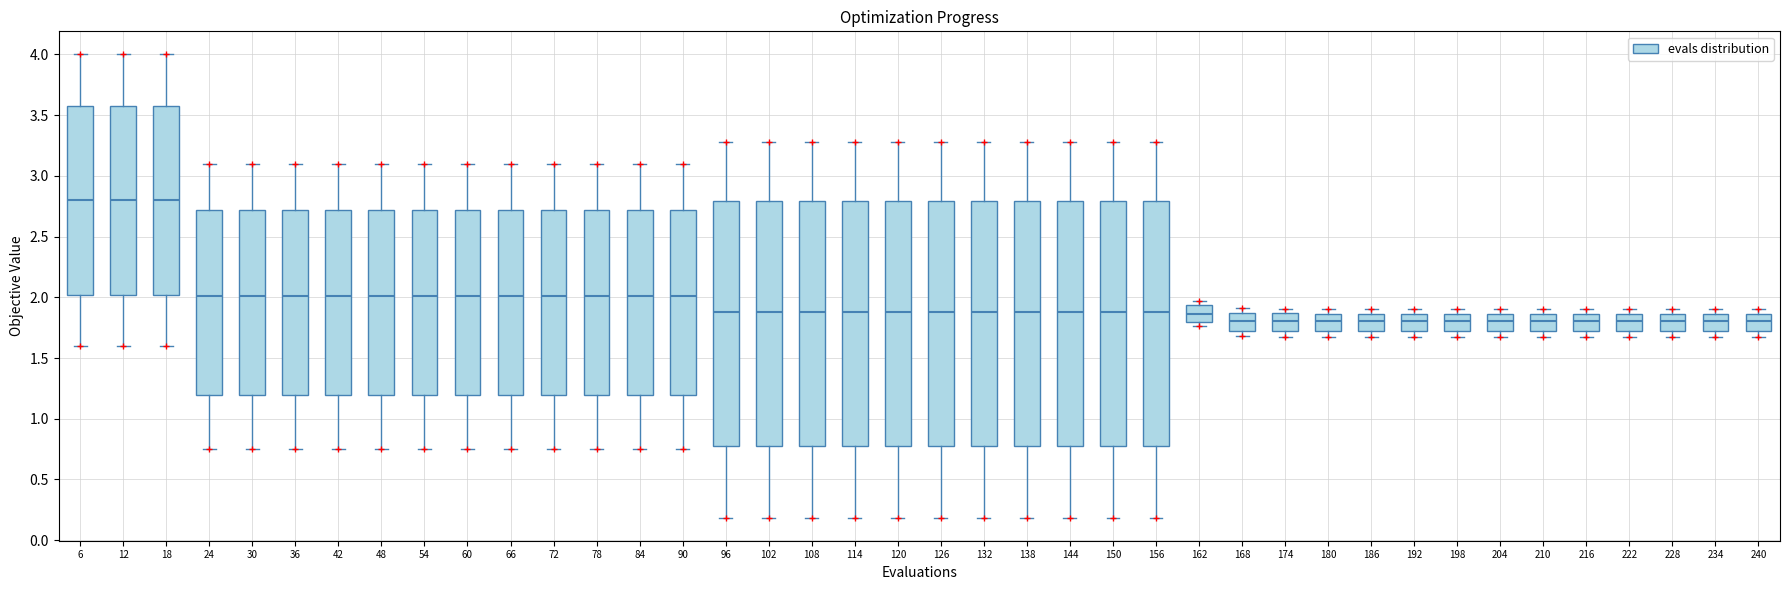

Reading left to right, read every box against the y-axis: the position of its median line, the range the box covers, and the ends of its whiskers. The values are not printed on the chart, so give them approximately, as read against the axis.

6: median 2.80, box 2.00 to 3.60, whiskers 1.60 to 4.00
12: median 2.80, box 2.00 to 3.60, whiskers 1.60 to 4.00
18: median 2.80, box 2.00 to 3.60, whiskers 1.60 to 4.00
24: median 2.00, box 1.20 to 2.70, whiskers 0.75 to 3.10
30: median 2.00, box 1.20 to 2.70, whiskers 0.75 to 3.10
36: median 2.00, box 1.20 to 2.70, whiskers 0.75 to 3.10
42: median 2.00, box 1.20 to 2.70, whiskers 0.75 to 3.10
48: median 2.00, box 1.20 to 2.70, whiskers 0.75 to 3.10
54: median 2.00, box 1.20 to 2.70, whiskers 0.75 to 3.10
60: median 2.00, box 1.20 to 2.70, whiskers 0.75 to 3.10
66: median 2.00, box 1.20 to 2.70, whiskers 0.75 to 3.10
72: median 2.00, box 1.20 to 2.70, whiskers 0.75 to 3.10
78: median 2.00, box 1.20 to 2.70, whiskers 0.75 to 3.10
84: median 2.00, box 1.20 to 2.70, whiskers 0.75 to 3.10
90: median 2.00, box 1.20 to 2.70, whiskers 0.75 to 3.10
96: median 1.90, box 0.80 to 2.80, whiskers 0.20 to 3.30
102: median 1.90, box 0.80 to 2.80, whiskers 0.20 to 3.30
108: median 1.90, box 0.80 to 2.80, whiskers 0.20 to 3.30
114: median 1.90, box 0.80 to 2.80, whiskers 0.20 to 3.30
120: median 1.90, box 0.80 to 2.80, whiskers 0.20 to 3.30
126: median 1.90, box 0.80 to 2.80, whiskers 0.20 to 3.30
132: median 1.90, box 0.80 to 2.80, whiskers 0.20 to 3.30
138: median 1.90, box 0.80 to 2.80, whiskers 0.20 to 3.30
144: median 1.90, box 0.80 to 2.80, whiskers 0.20 to 3.30
150: median 1.90, box 0.80 to 2.80, whiskers 0.20 to 3.30
156: median 1.90, box 0.80 to 2.80, whiskers 0.20 to 3.30
162: median 1.85, box 1.80 to 1.95, whiskers 1.75 to 1.95 (just above the box's upper edge)
168: median 1.80, box 1.75 to 1.85, whiskers 1.70 to 1.90
174: median 1.80, box 1.70 to 1.85, whiskers 1.70 (just below the box's lower edge) to 1.90
180: median 1.80, box 1.70 to 1.85, whiskers 1.65 to 1.90
186: median 1.80, box 1.70 to 1.85, whiskers 1.65 to 1.90
192: median 1.80, box 1.70 to 1.85, whiskers 1.65 to 1.90
198: median 1.80, box 1.70 to 1.85, whiskers 1.65 to 1.90
204: median 1.80, box 1.70 to 1.85, whiskers 1.65 to 1.90
210: median 1.80, box 1.70 to 1.85, whiskers 1.65 to 1.90
216: median 1.80, box 1.70 to 1.85, whiskers 1.65 to 1.90
222: median 1.80, box 1.70 to 1.85, whiskers 1.65 to 1.90
228: median 1.80, box 1.70 to 1.85, whiskers 1.65 to 1.90
234: median 1.80, box 1.70 to 1.85, whiskers 1.65 to 1.90
240: median 1.80, box 1.70 to 1.85, whiskers 1.65 to 1.90